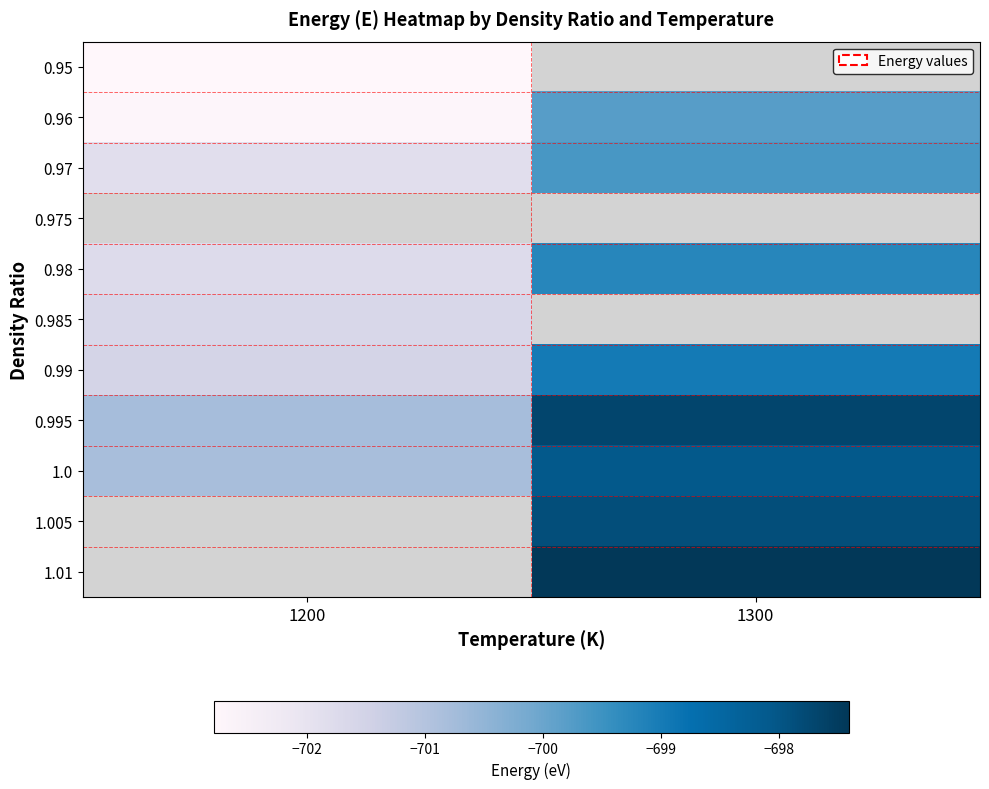

What is the minimum value shown in the chart?

-702.8